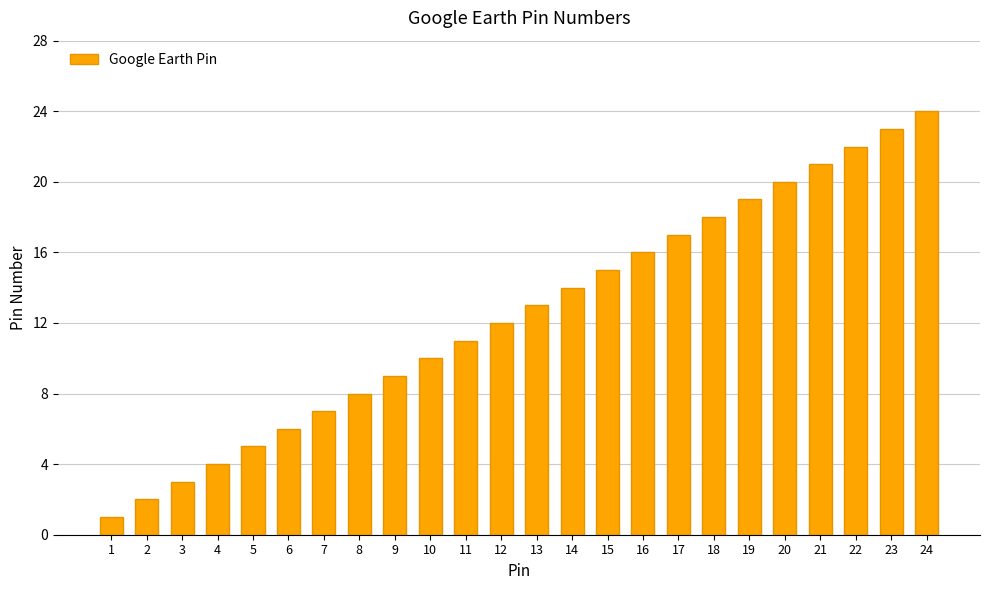

What is the difference between the maximum and minimum values?

23